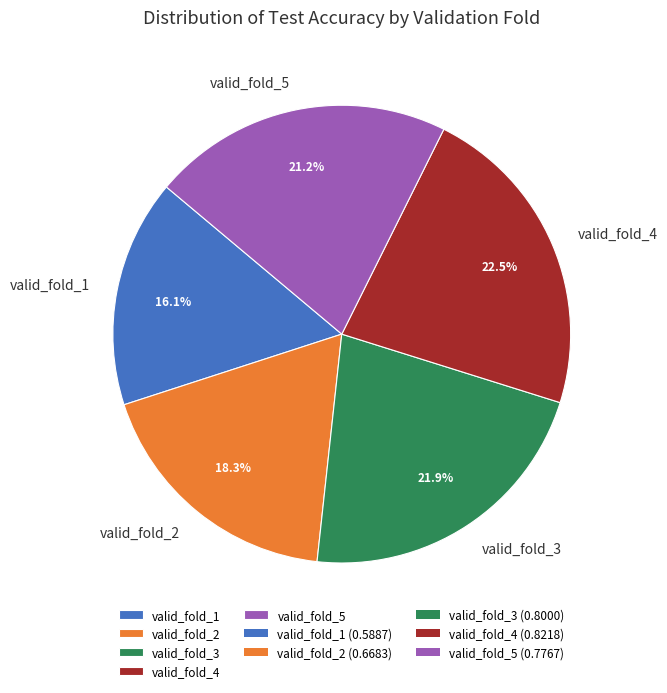

Combined, what portion of the pie is valid_fold_2 and valid_fold_5?

39.5%